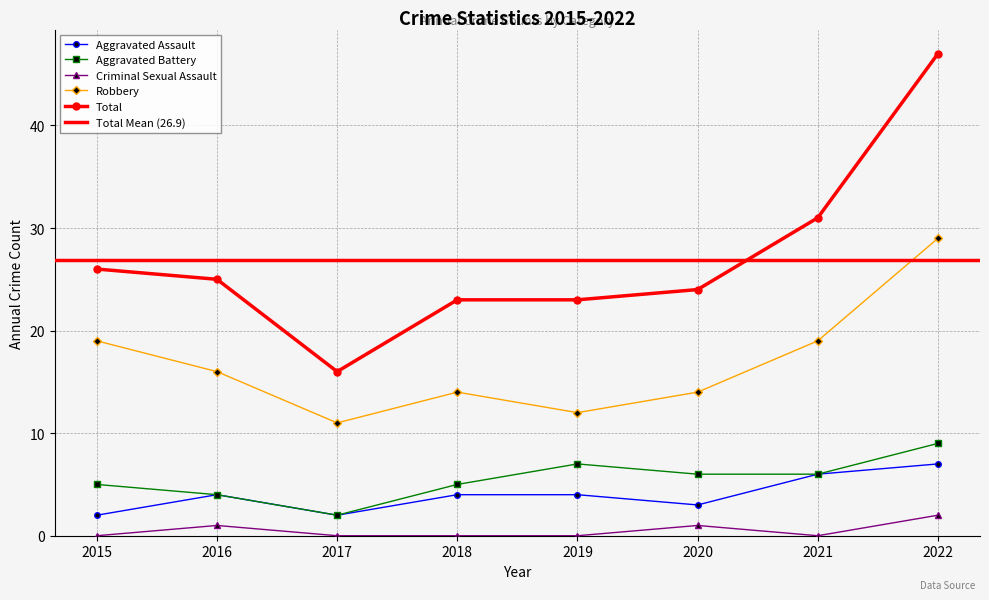

Reading left to right, list all the values displayed in this chart.

Aggravated Assault: 2015=2	2016=4	2017=2	2018=4	2019=4	2020=3	2021=6	2022=7
Aggravated Battery: 2015=5	2016=4	2017=2	2018=5	2019=7	2020=6	2021=6	2022=9
Criminal Sexual Assault: 2015=0	2016=1	2017=0	2018=0	2019=0	2020=1	2021=0	2022=2
Robbery: 2015=19	2016=16	2017=11	2018=14	2019=12	2020=14	2021=19	2022=29
Total: 2015=26	2016=25	2017=16	2018=23	2019=23	2020=24	2021=31	2022=47